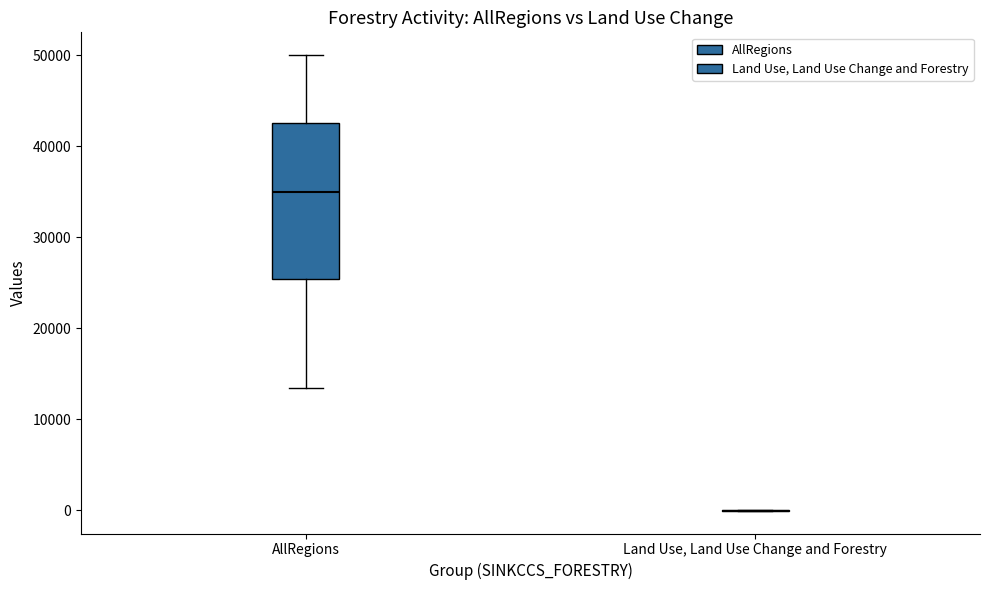

Comparing the boxes themselves (not the whiskers), which one is the tallest?

AllRegions